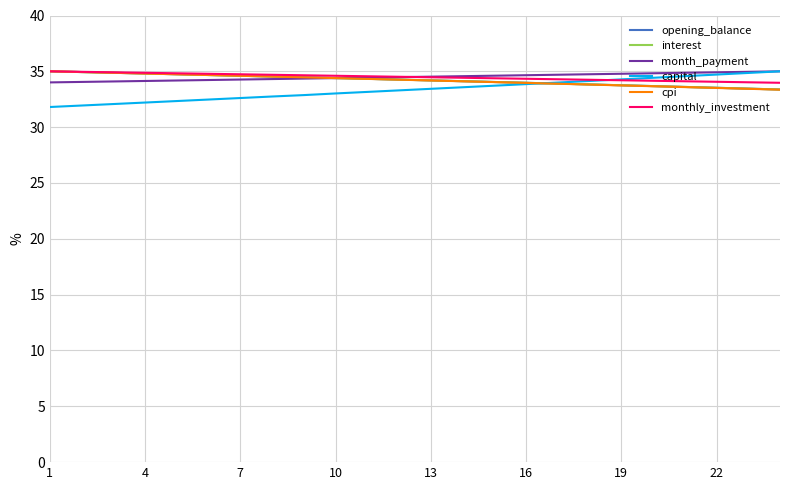

What is the maximum value for interest?

35.0